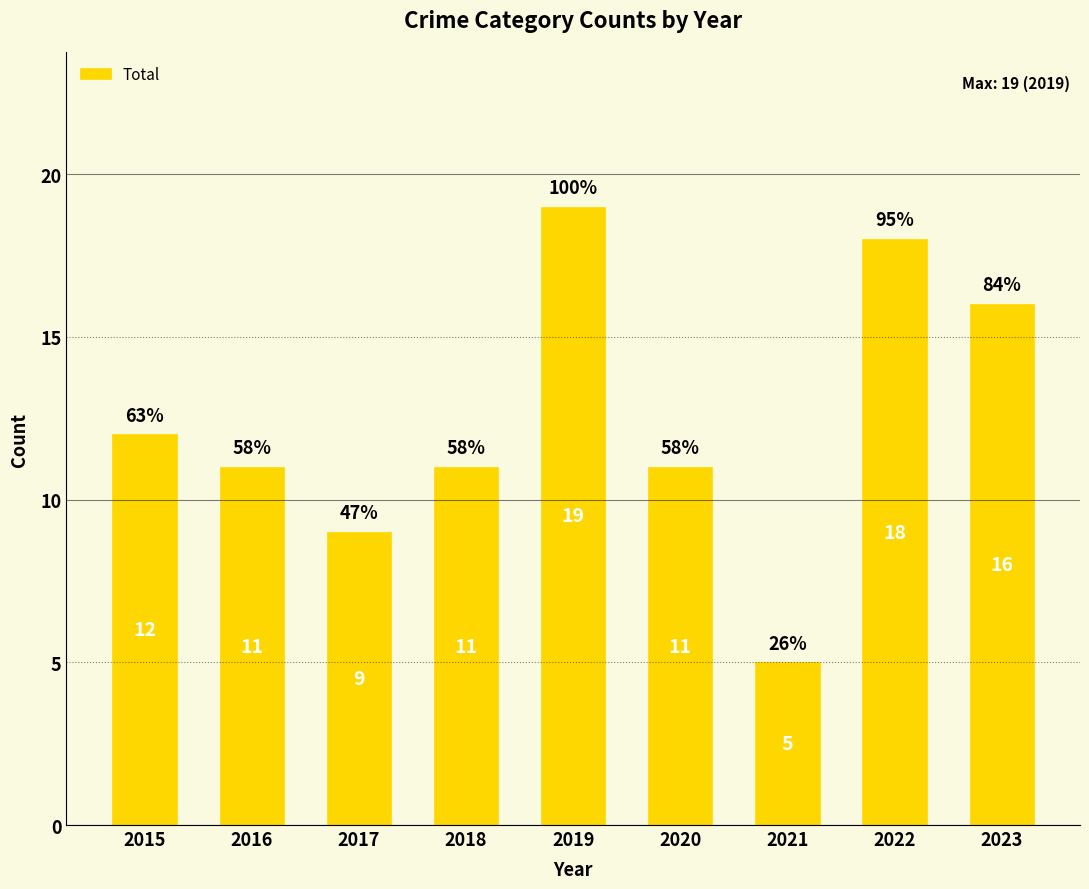

At which label does the data first exceed 11?

2015